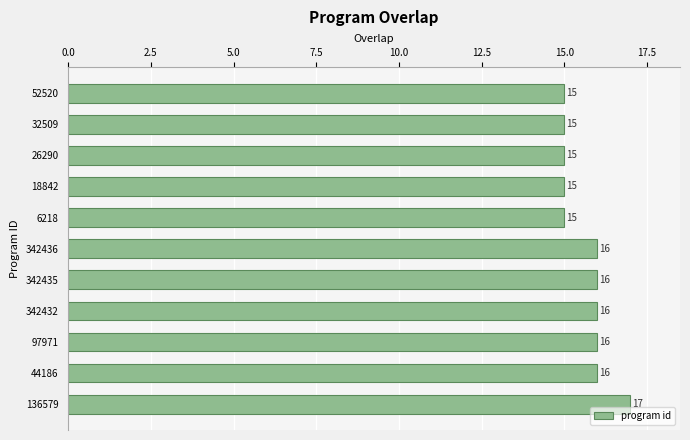

Reading top to bottom, what are all the values shown in this chart?

15	15	15	15	15	16	16	16	16	16	17